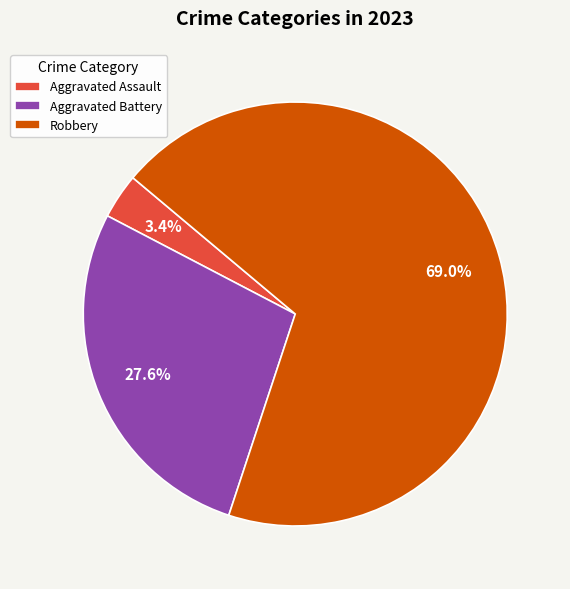

Rank the categories by value from lowest to highest.

Aggravated Assault, Aggravated Battery, Robbery